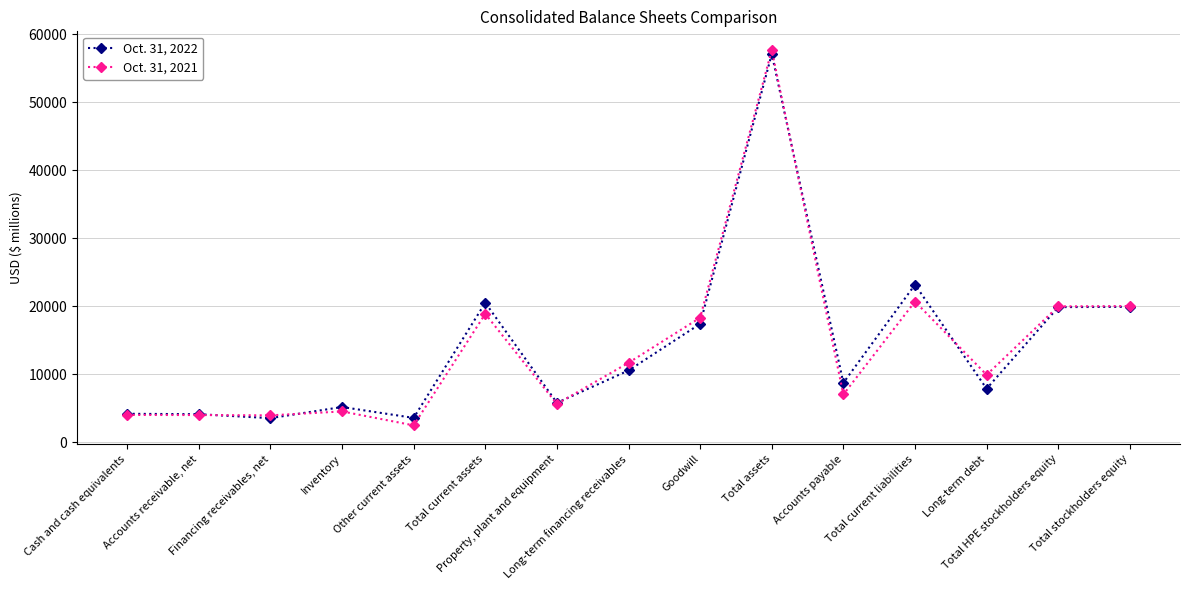

The Oct. 31, 2021 series shows 15083 at Total assets. True or false?

False